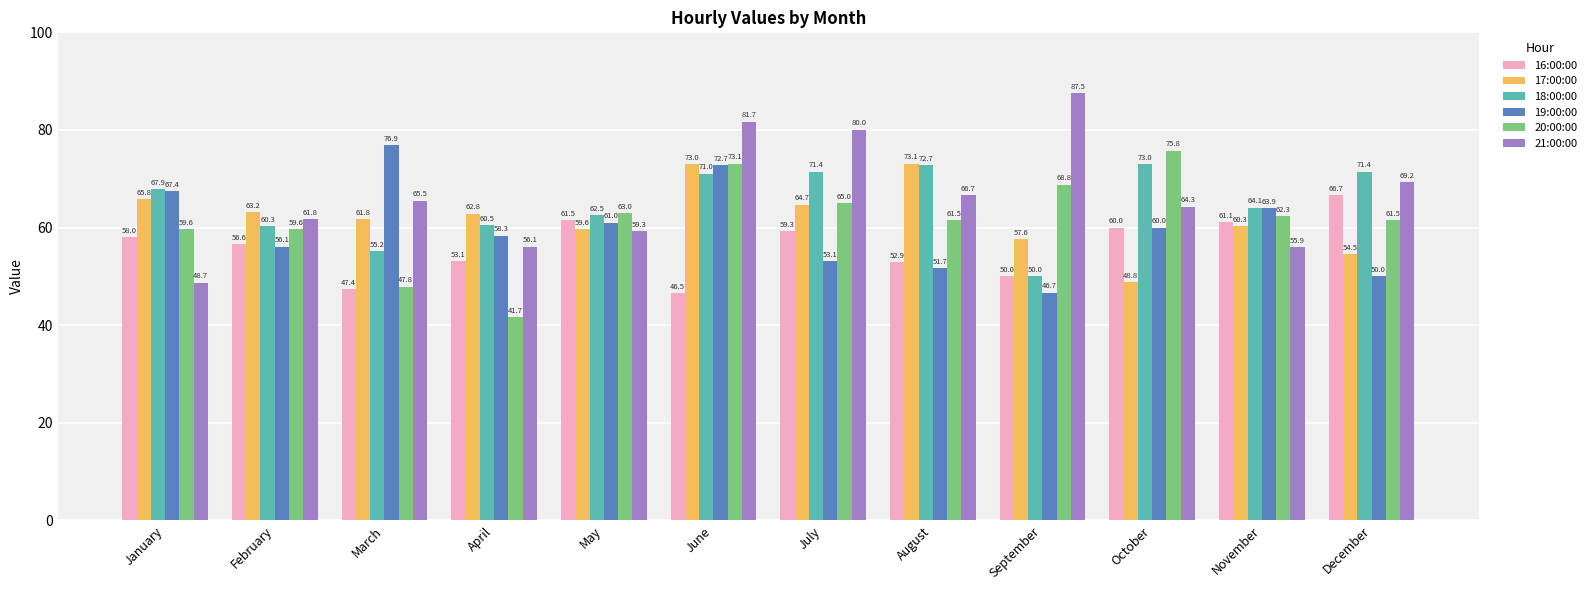

At how many categories does at least one series exceed 78?

3